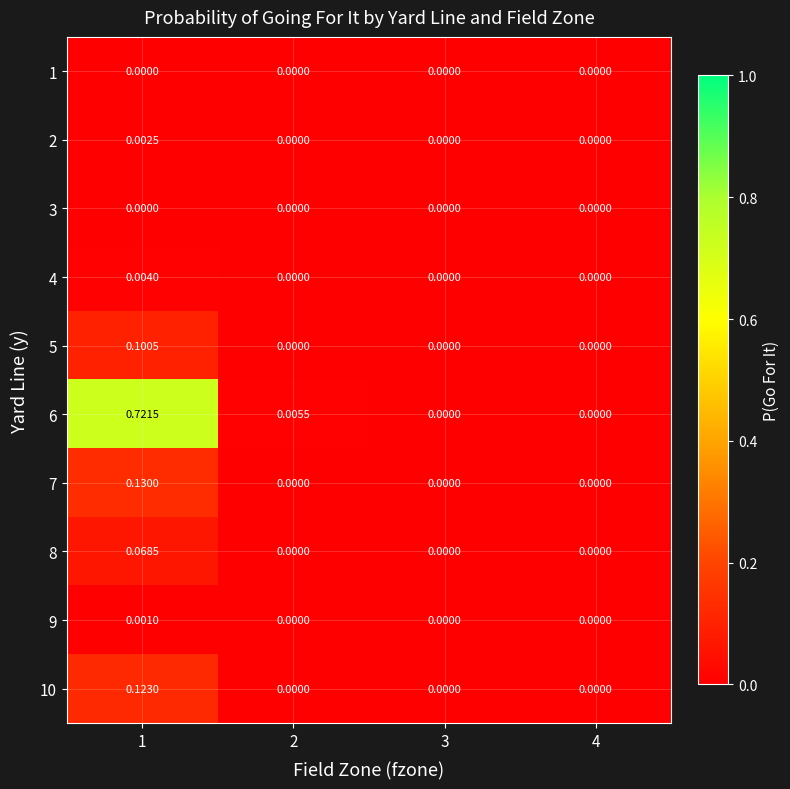

Is the value of 1 at 4 greater than the value of 6 at 2?

No